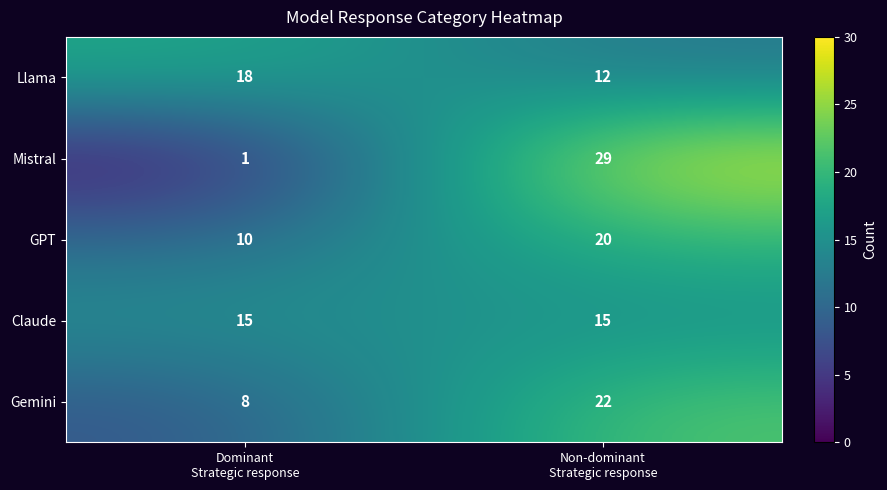

Rank the series at Non-dominant
Strategic response from lowest to highest value.

Llama, Claude, GPT, Gemini, Mistral